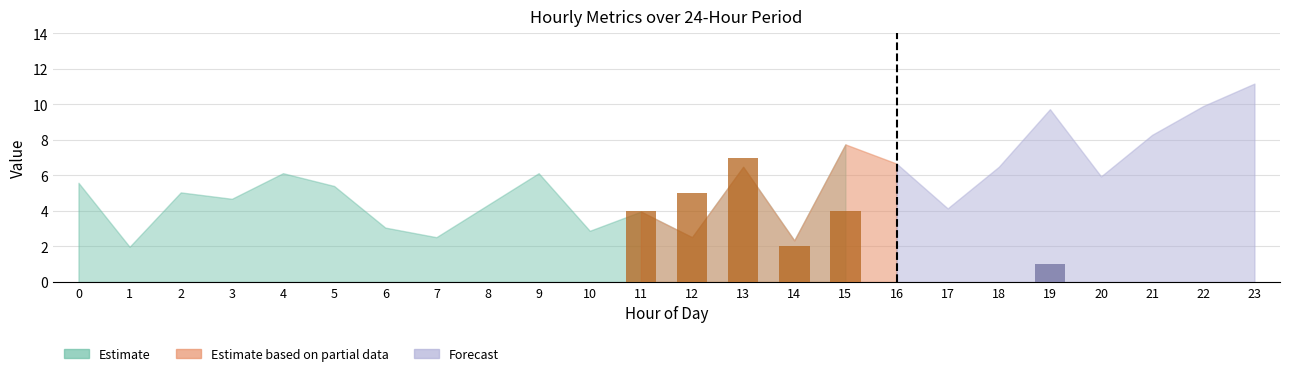

What is the maximum value shown in the chart?

7